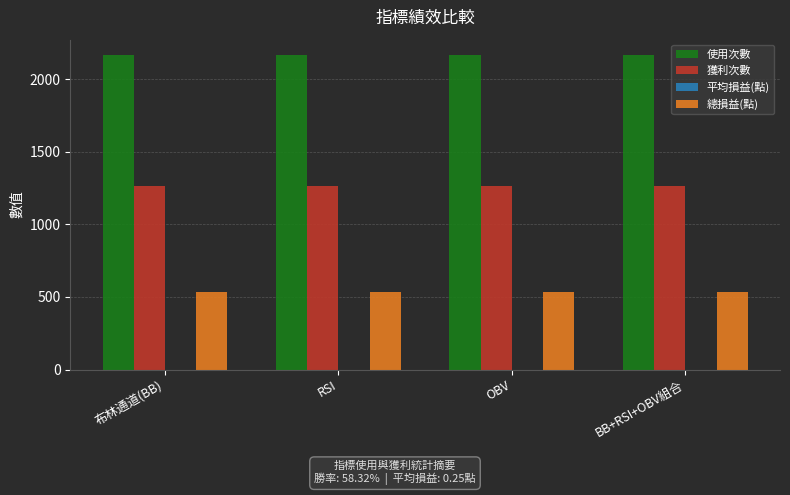

Is it true that 總損益(點) equals 194.4 at RSI?

False